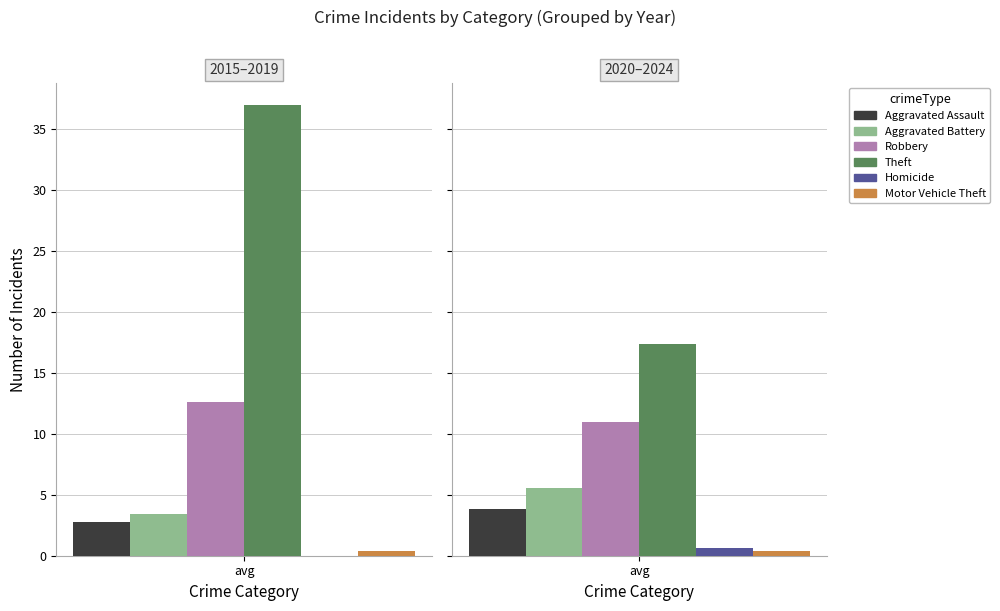

List the series in order of their peak value, lowest first.

Homicide, Motor Vehicle Theft, Aggravated Assault, Aggravated Battery, Robbery, Theft